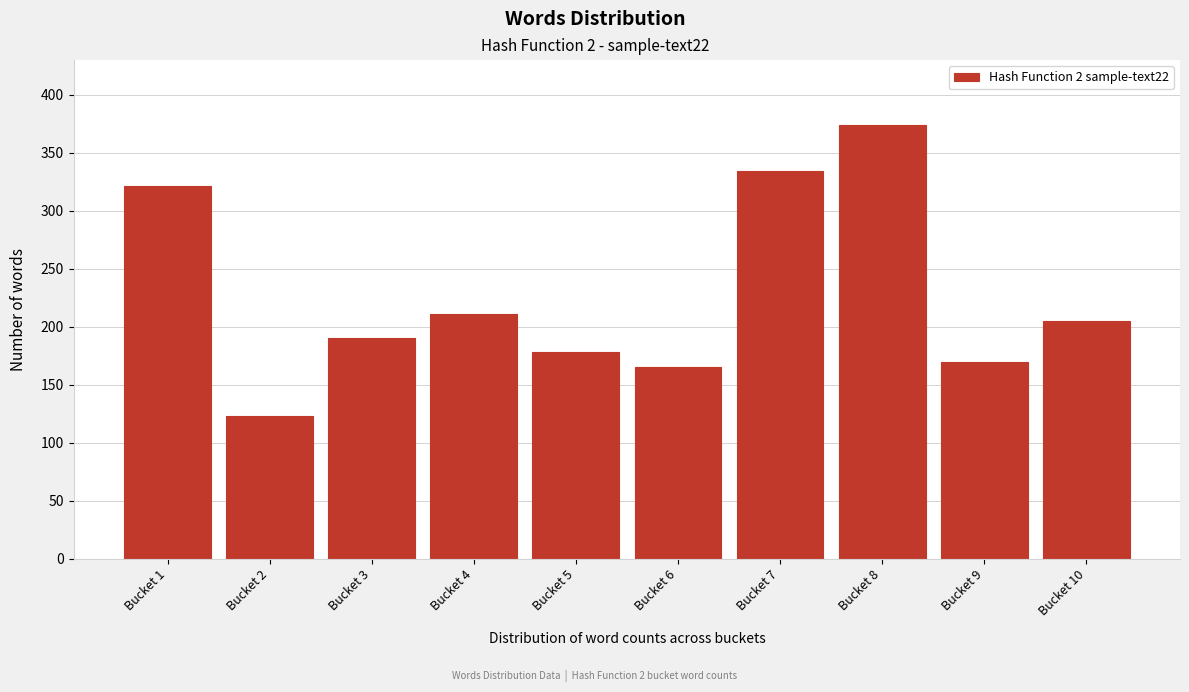

Reading left to right, extract all data points from this chart.

321	123	190	211	178	165	334	374	170	205